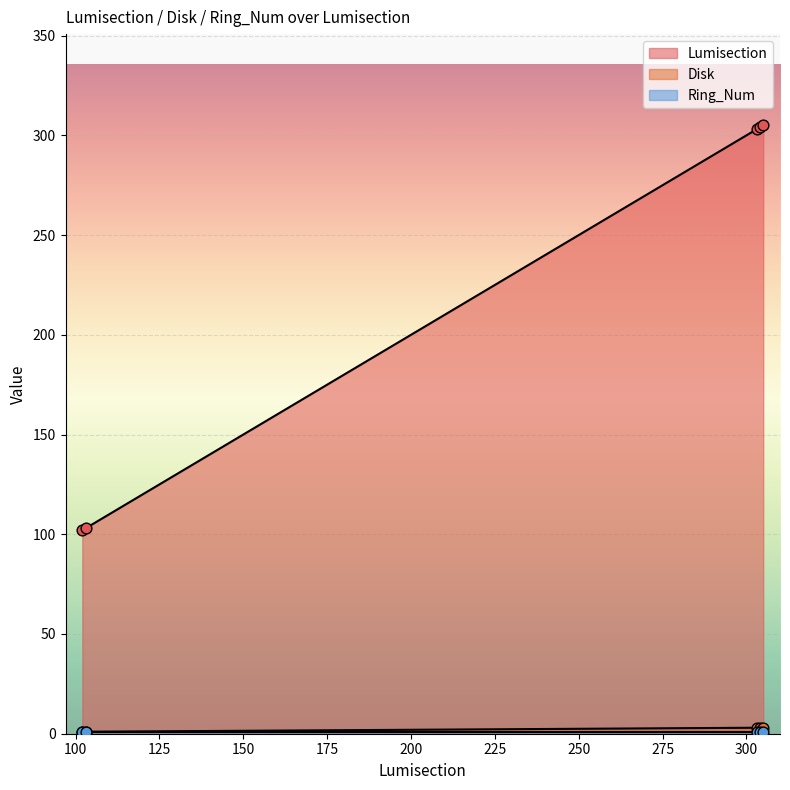

At how many categories does at least one series exceed 160?

3